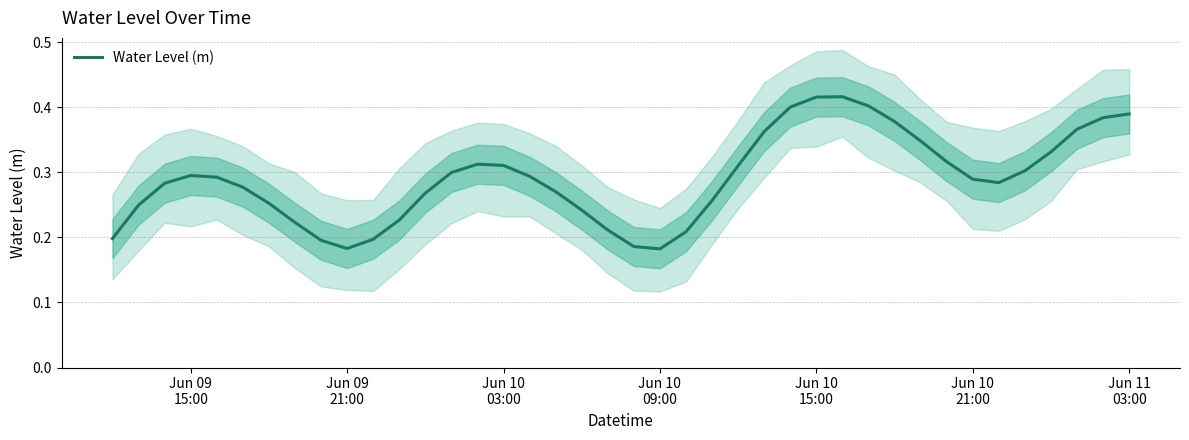

Count the values in the range 0 to 1.

40